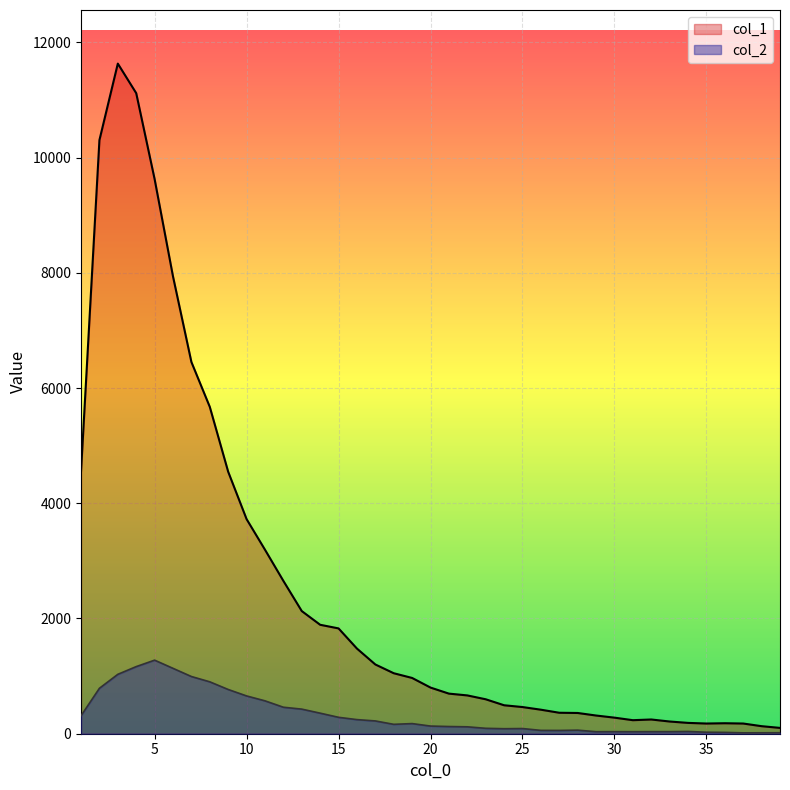

How many values in the col_2 series are below 133?

19